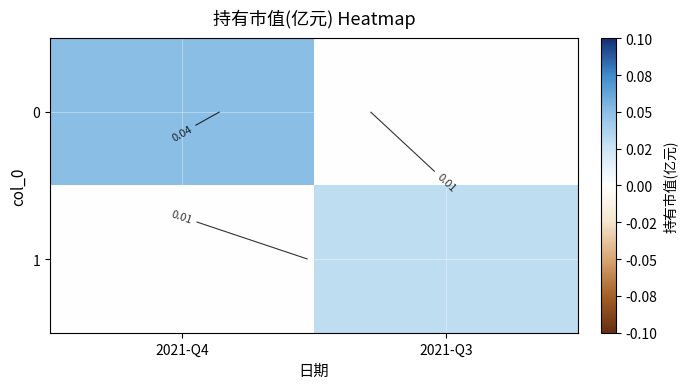

Rank the series at 2021-Q4 from highest to lowest value.

0, 1